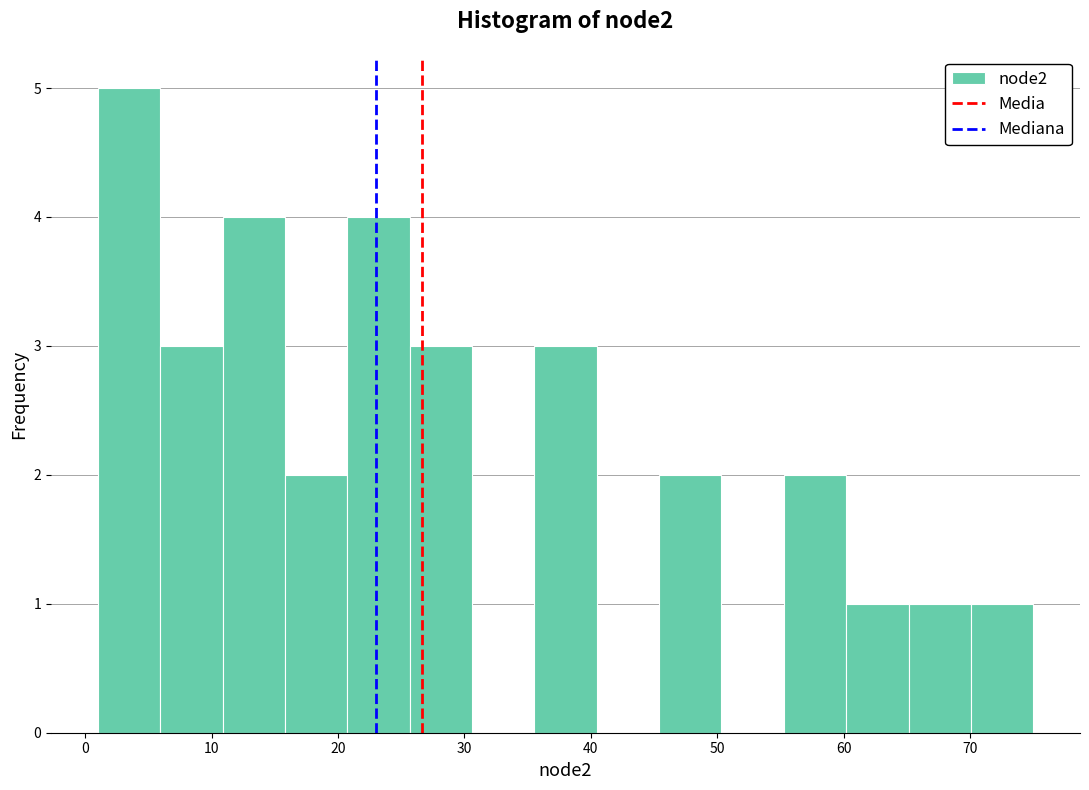

Which range on the x-axis has the tallest bar?

1 to 6